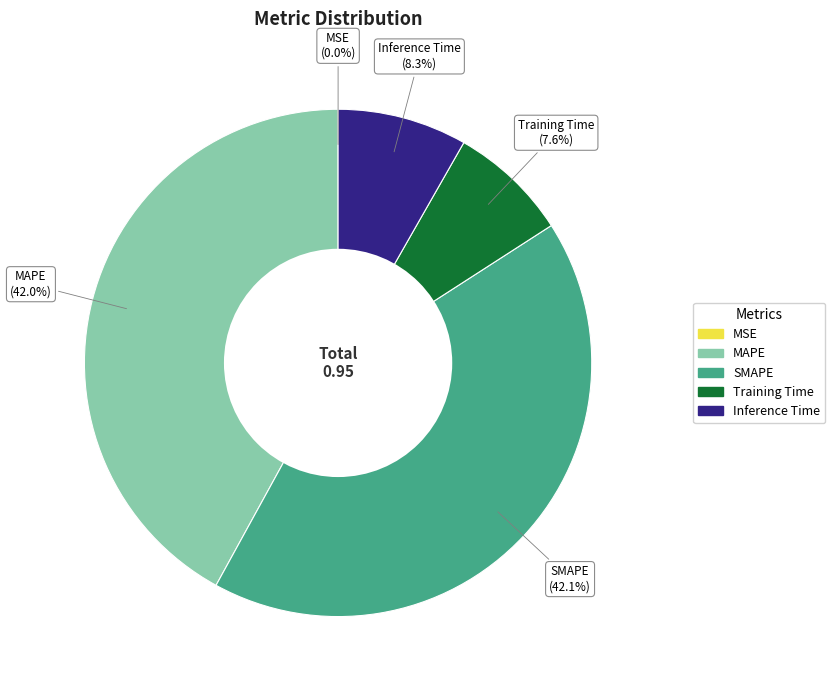

Combined, what portion of the pie is SMAPE and Training Time?

49.7%